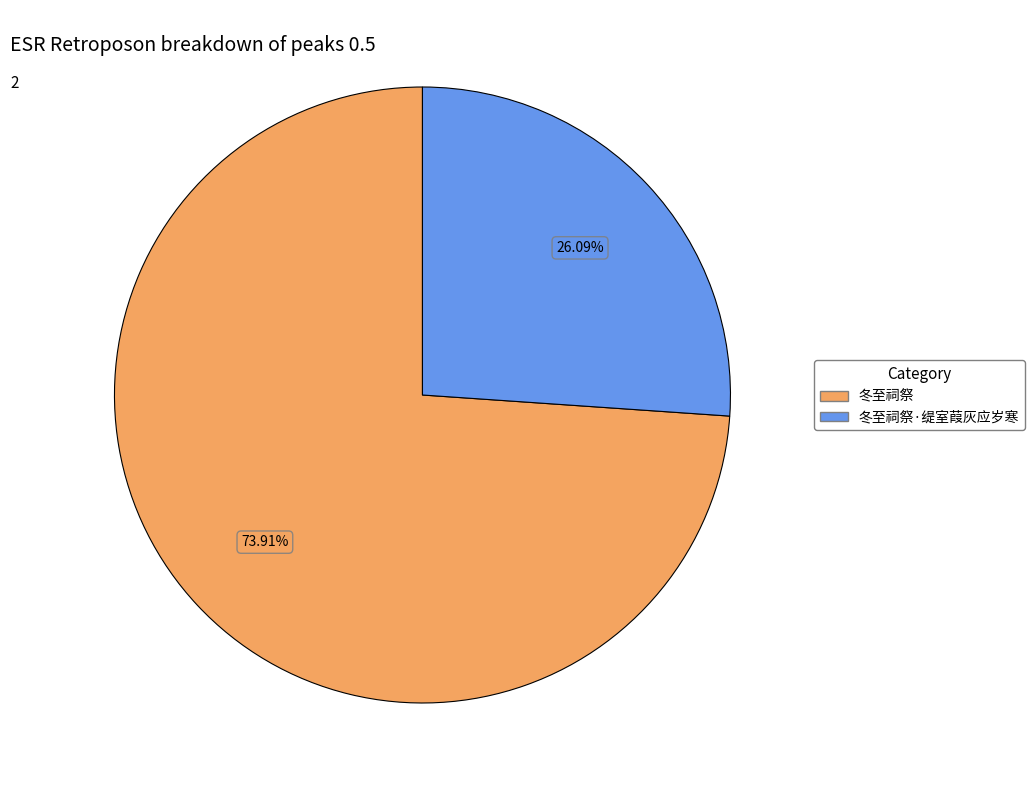

Does any single category account for the majority?

Yes